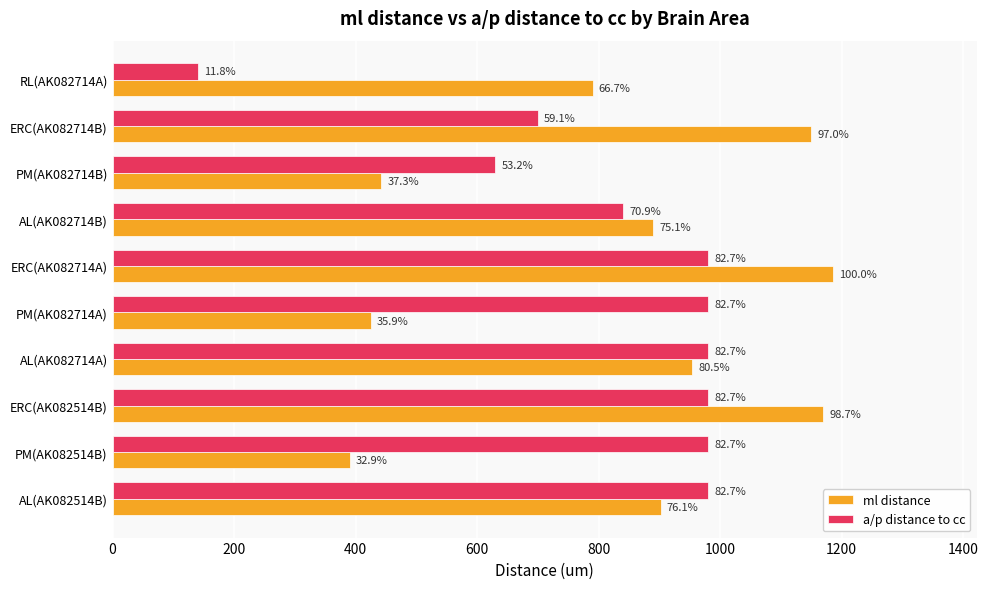

What is the average value of the a/p distance to cc series?

819